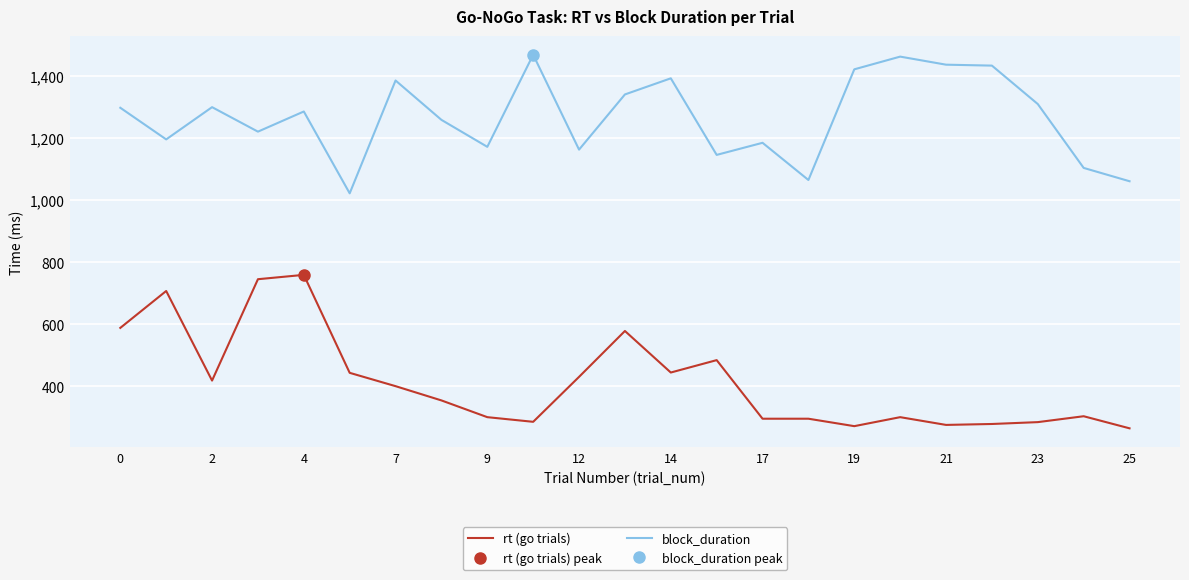

What is the greatest value displayed?

1470